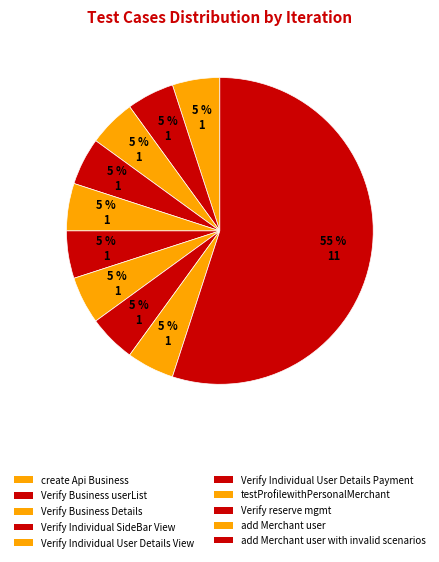

Is there a majority slice in this chart?

Yes